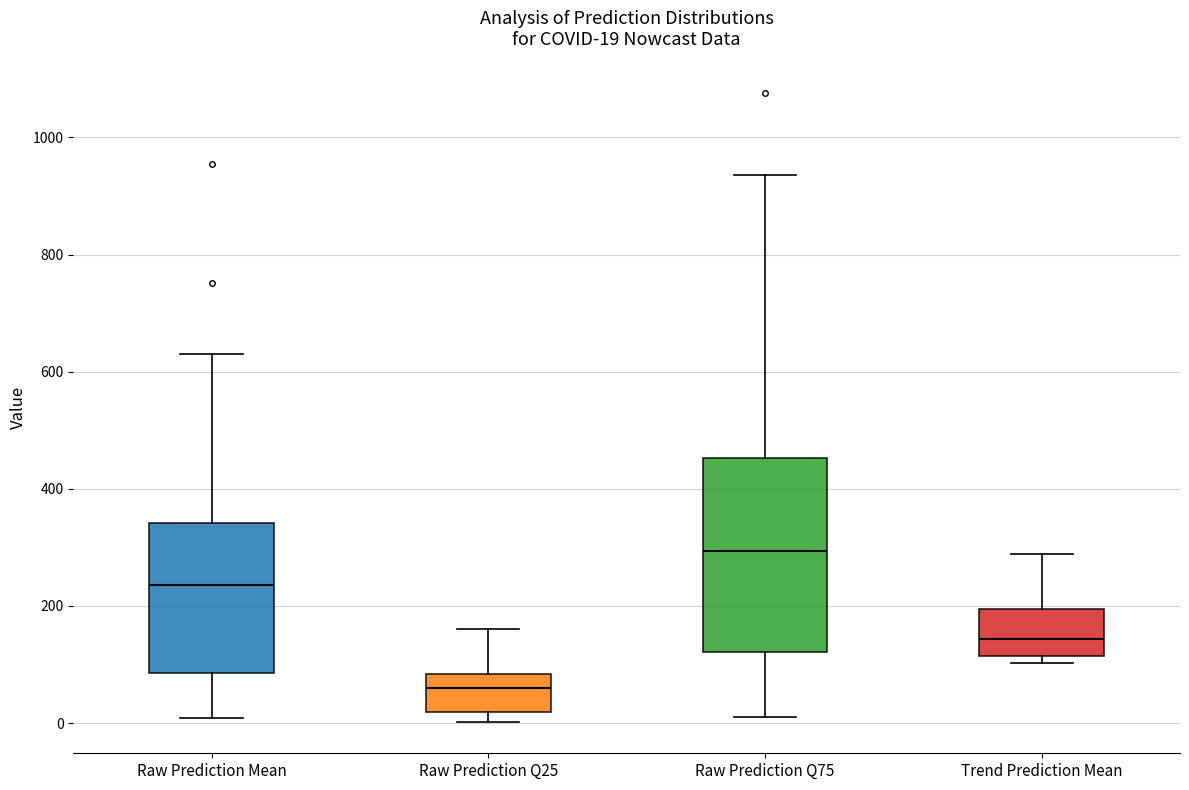

Which box has the highest median line?

Raw Prediction Q75